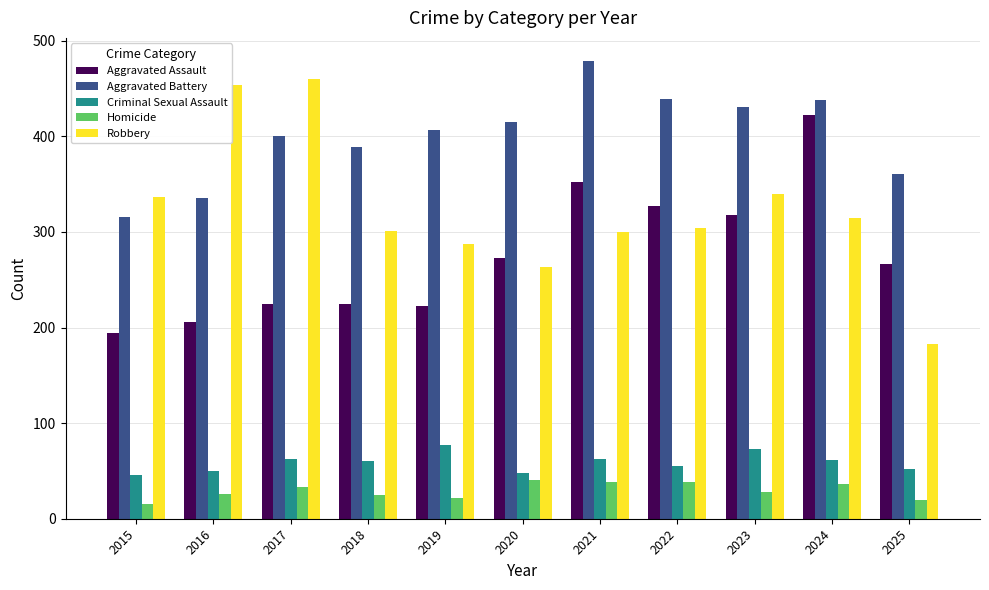

What is the difference between the maximum and minimum values in the Aggravated Battery series?

163